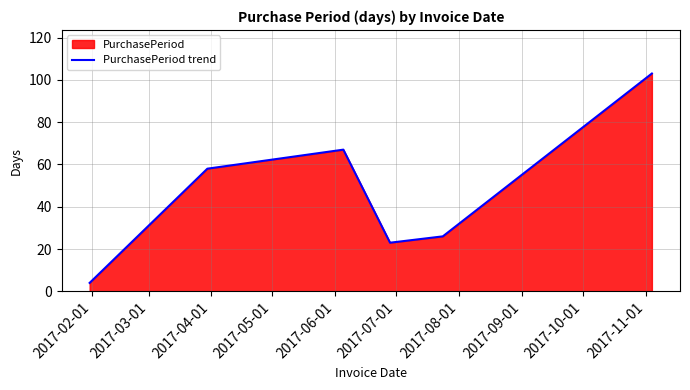

What is the sum of all values?

281